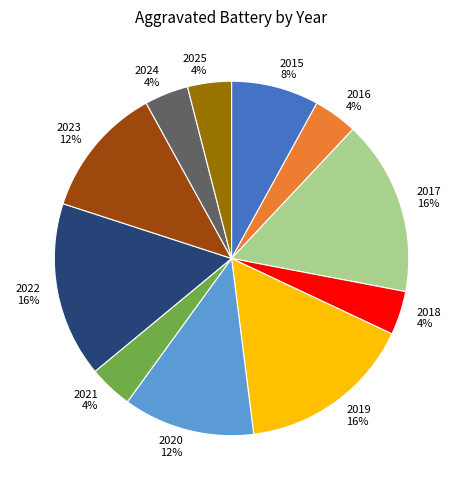

To the nearest percent, what percentage of the pie is 2025?

4%